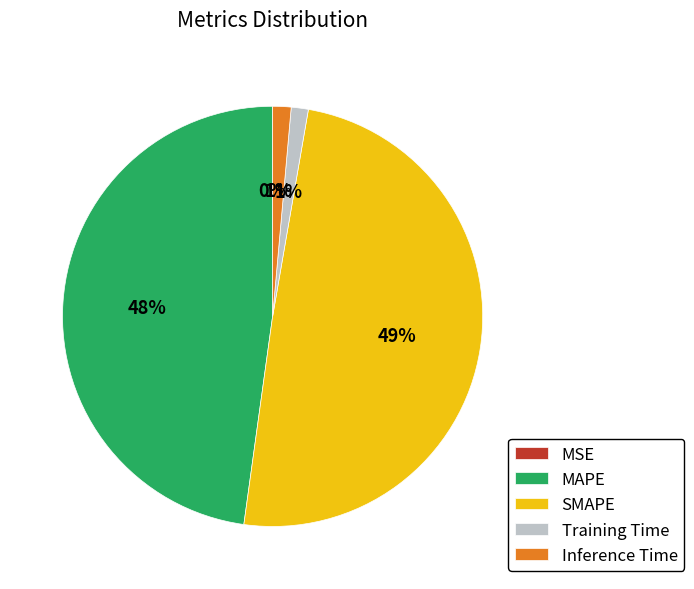

Which has a higher value, Training Time or MAPE?

MAPE